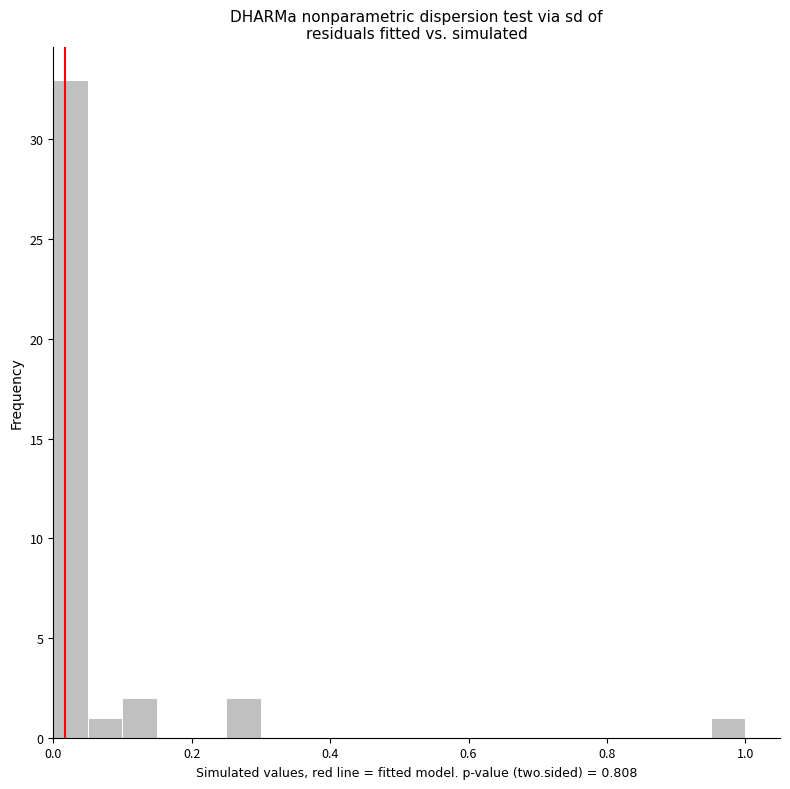

Around what value on the x-axis is the tallest bar? Give the approximate position of its centre, as read against the axis.

0.02